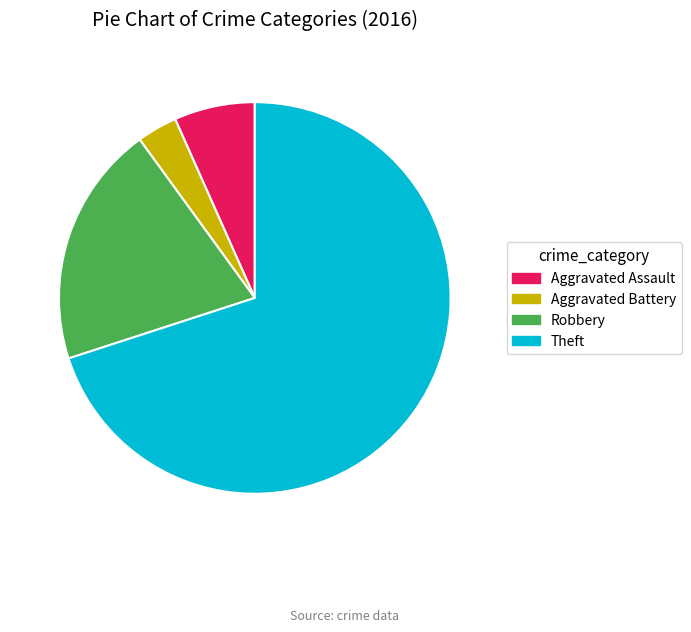

Do Robbery and Aggravated Battery together represent more than half of the pie?

No